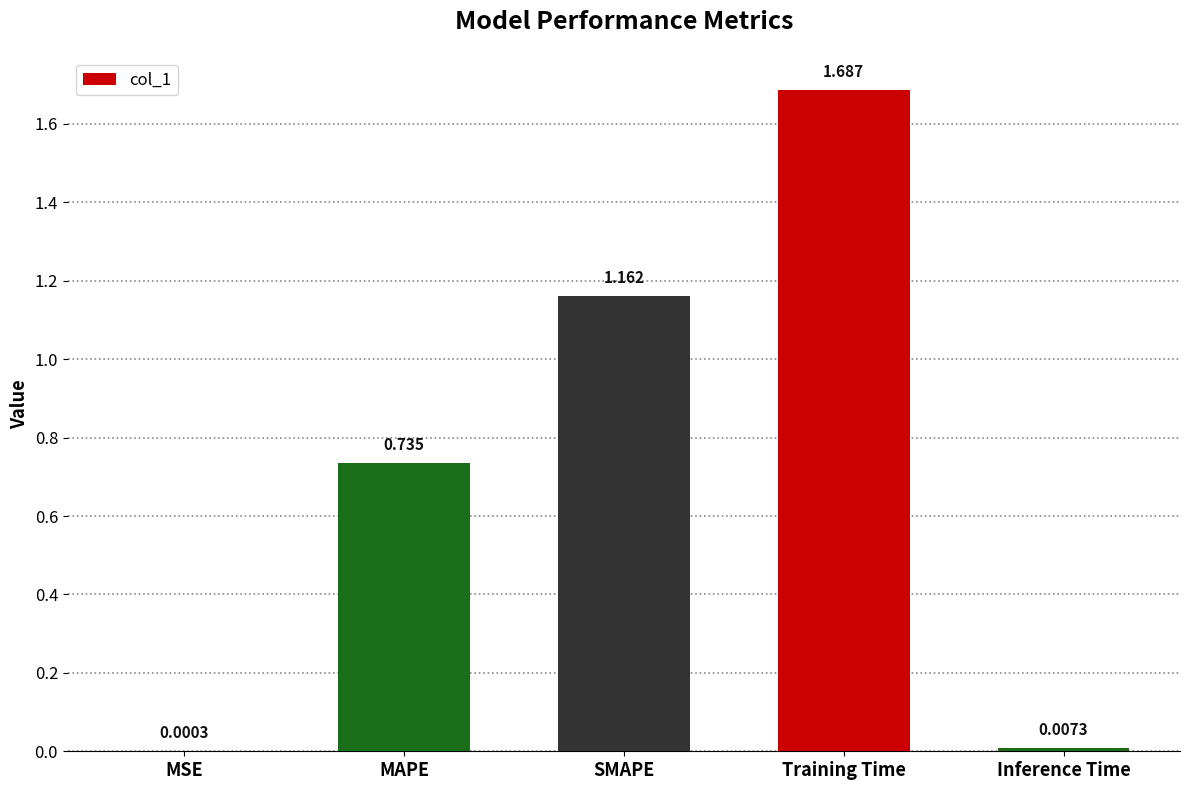

Which has a higher value, Inference Time or Training Time?

Training Time